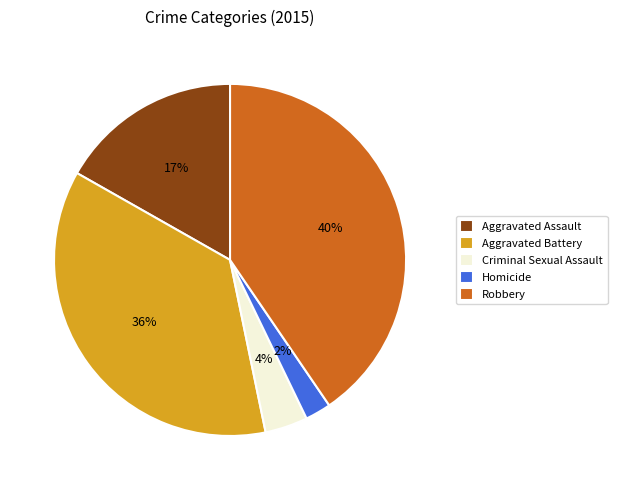

To the nearest percent, what is the combined percentage of Homicide and Criminal Sexual Assault?

6%